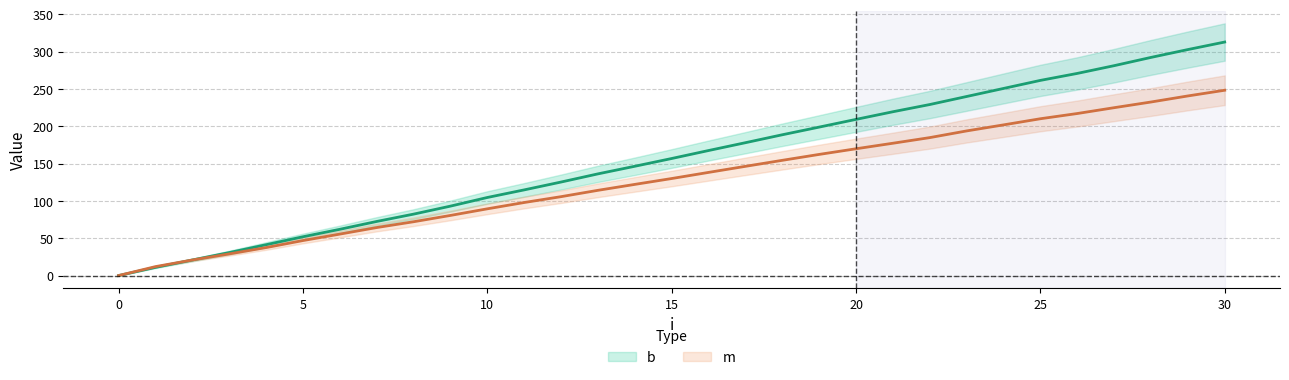

Count the number of data series in this chart.

2